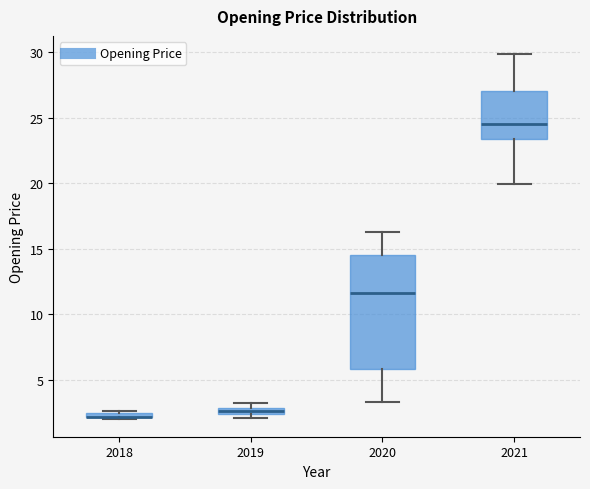

Where does the upper whisker of the box at x = 2021 end on the y-axis? The values are not printed on the chart, so give them approximately, as read against the axis.

30.0